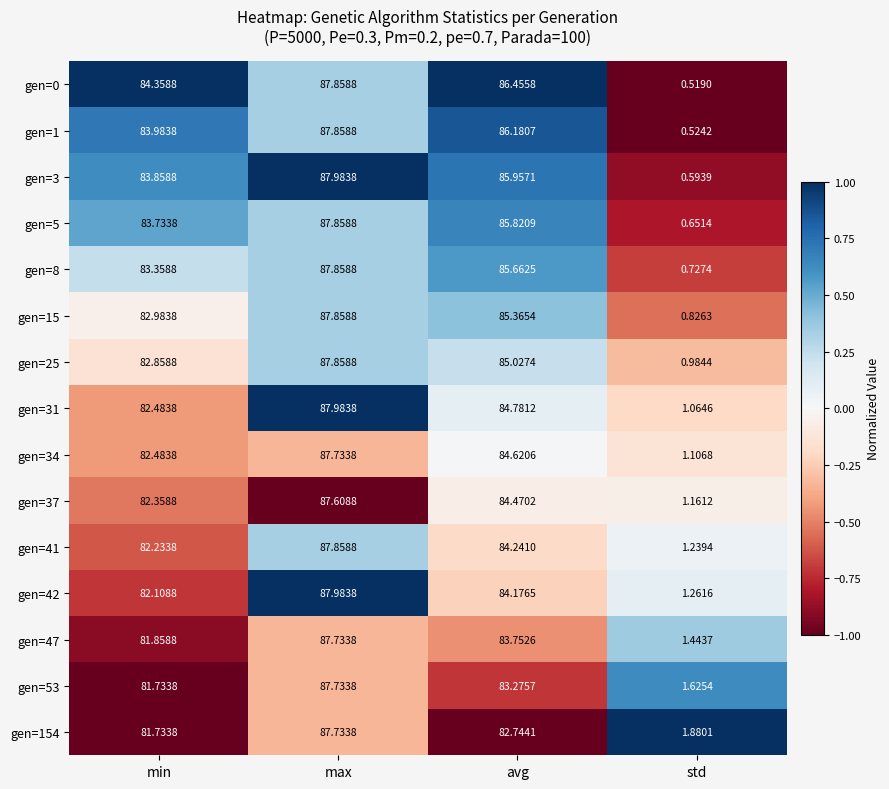

At which category is the sum across all series the highest?

max